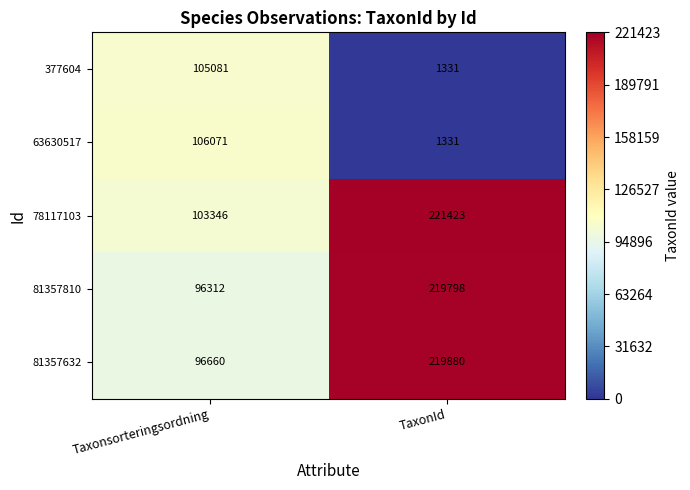

Reading right to left, list all the values displayed in this chart.

377604: TaxonId=1331	Taxonsorteringsordning=105081
63630517: TaxonId=1331	Taxonsorteringsordning=106071
78117103: TaxonId=221423	Taxonsorteringsordning=103346
81357810: TaxonId=219798	Taxonsorteringsordning=96312
81357632: TaxonId=219880	Taxonsorteringsordning=96660